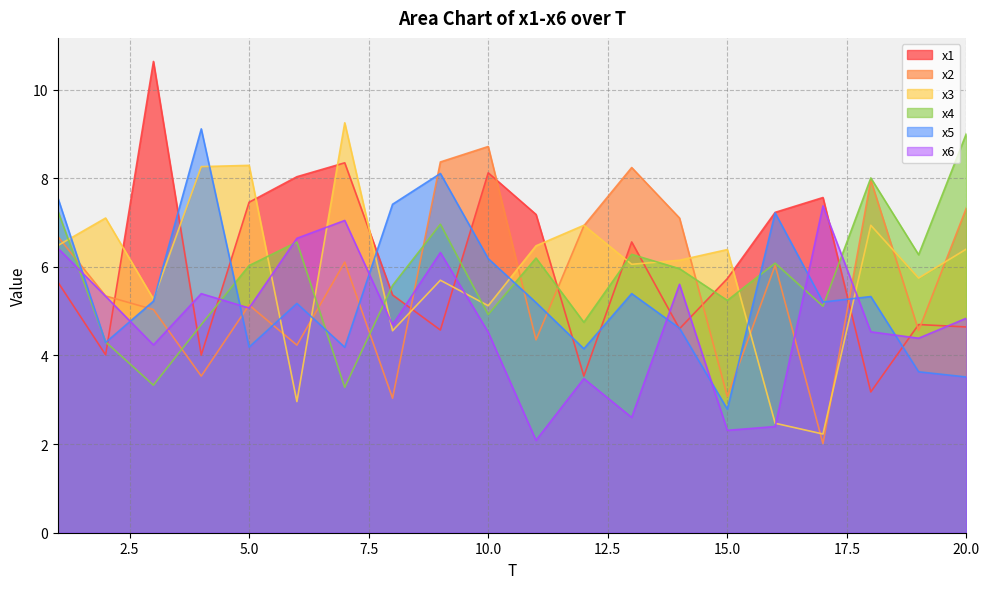

How many intersections are there between x6 and x2?

6